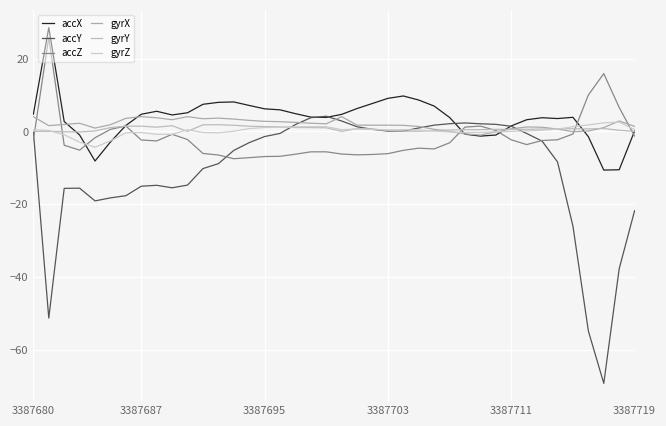

Does the chart display data point markers on the line(s)?

No